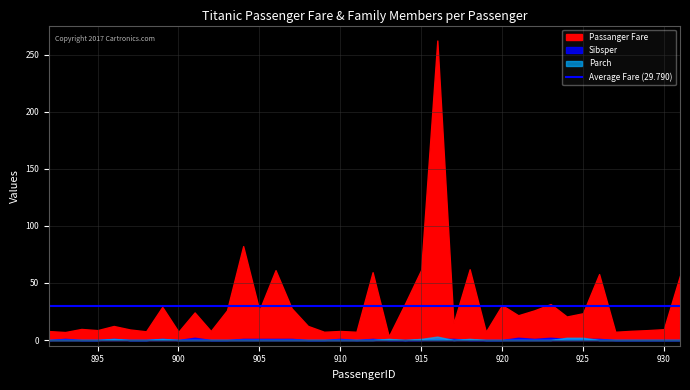

What is the difference between the highest and lowest values at 907?

27.7